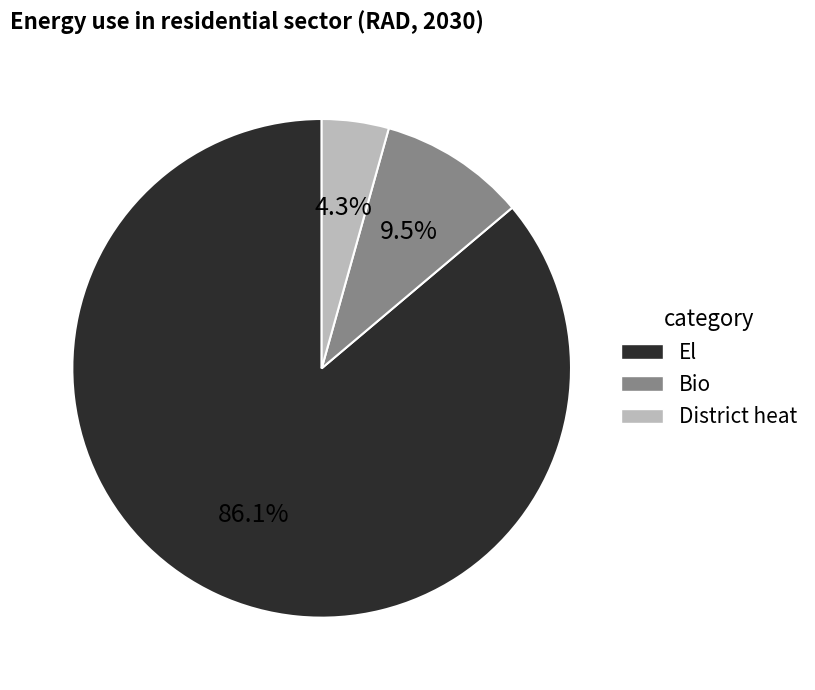

Does any single category account for the majority?

Yes